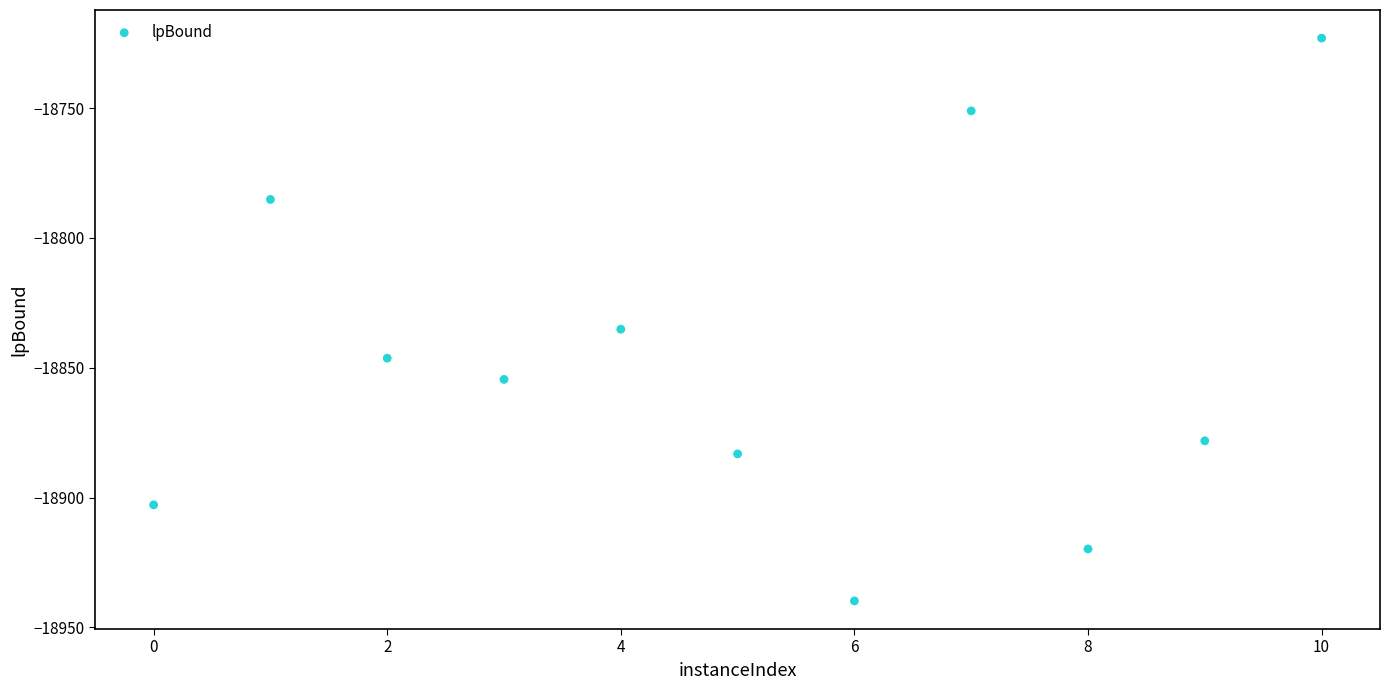

What Y value in the scatter plot is closest to -18831?

-18835.1